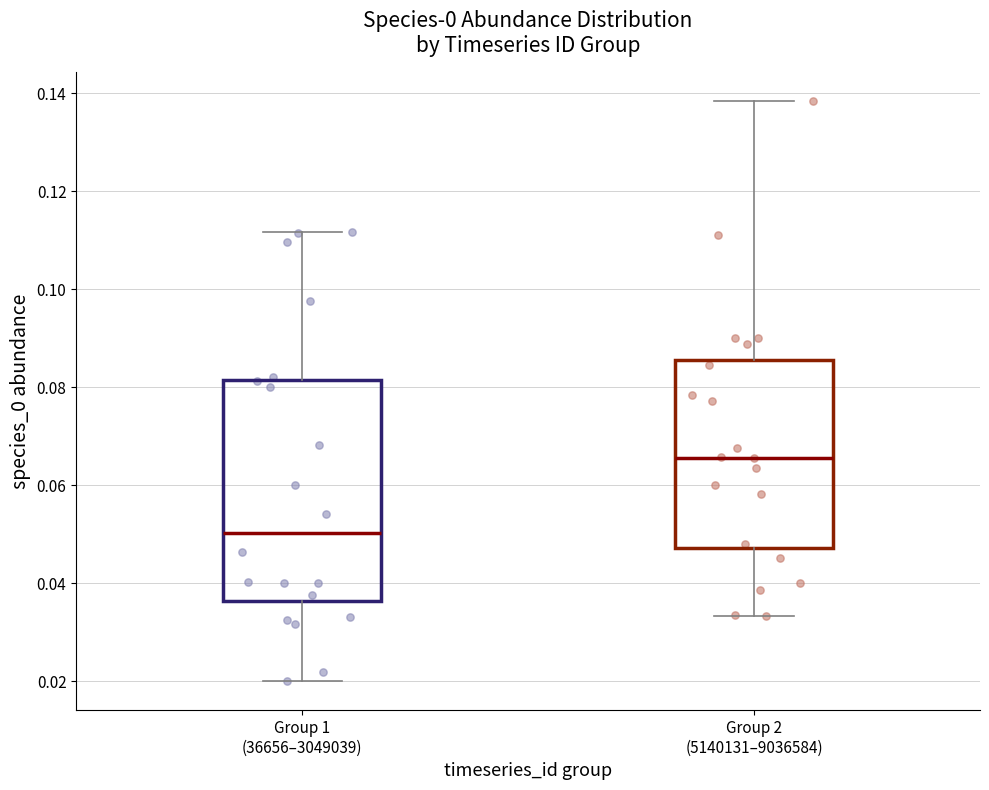

Reading left to right, transcribe this box plot: for each box, give where its median line is, the range the box spans, and where its two whiskers end, as read against the y-axis. The values are not printed on the chart, so give them approximately, as read against the axis.

Group 1 (36656–3049039): median 0.050, box 0.036 to 0.082, whiskers 0.020 to 0.112
Group 2 (5140131–9036584): median 0.066, box 0.048 to 0.086, whiskers 0.034 to 0.138